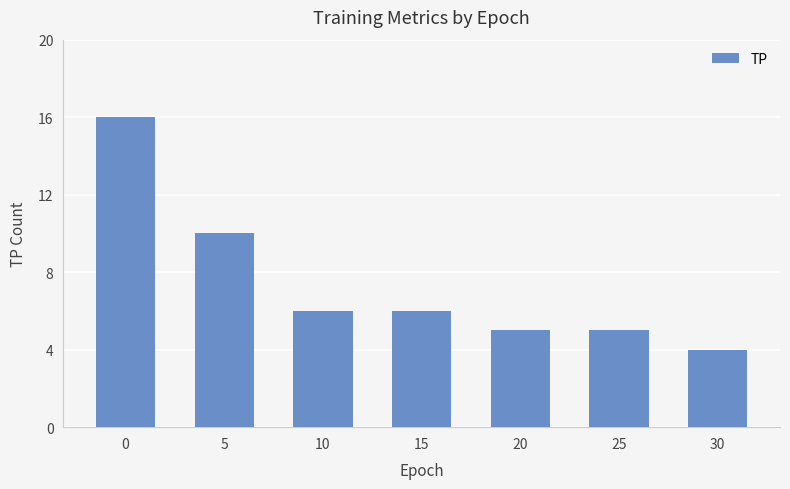

Are the bars grouped side by side (vs. stacked)?

No